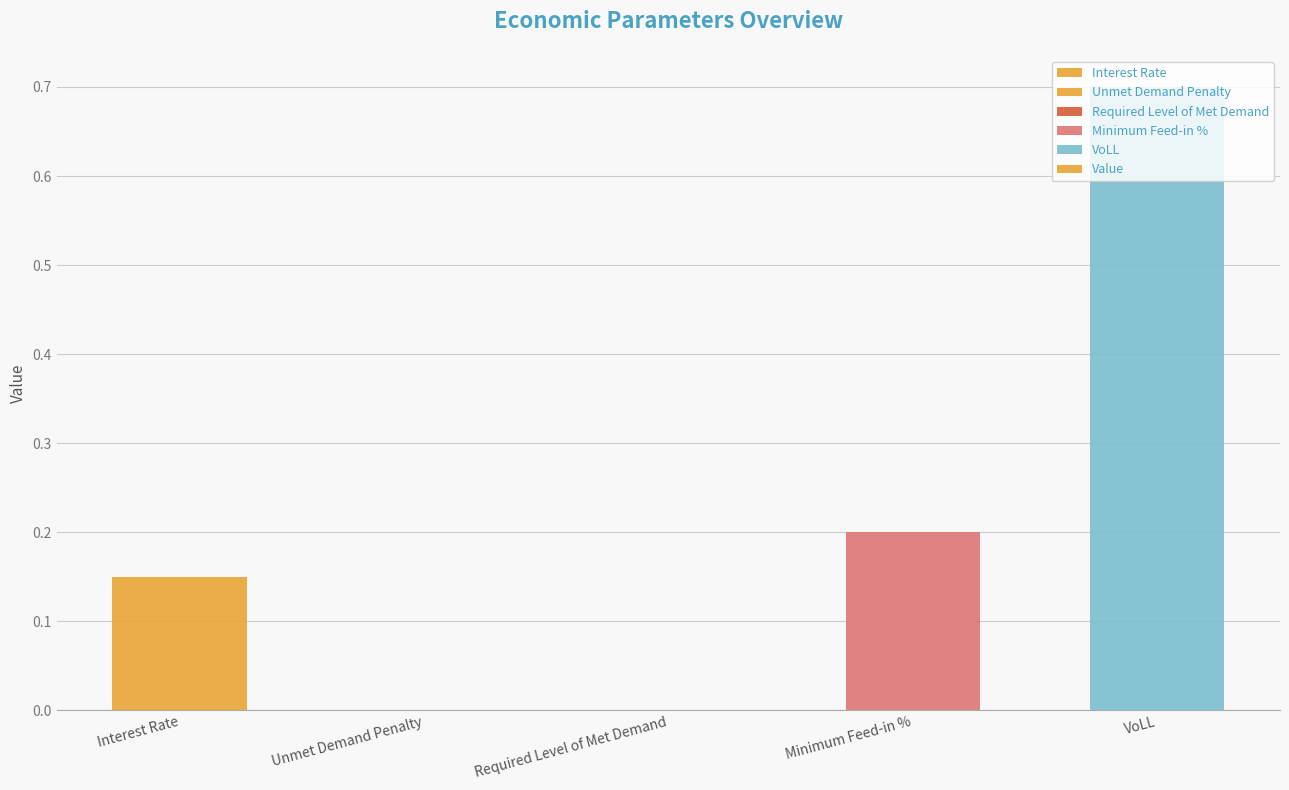

What is the greatest value displayed?

0.7